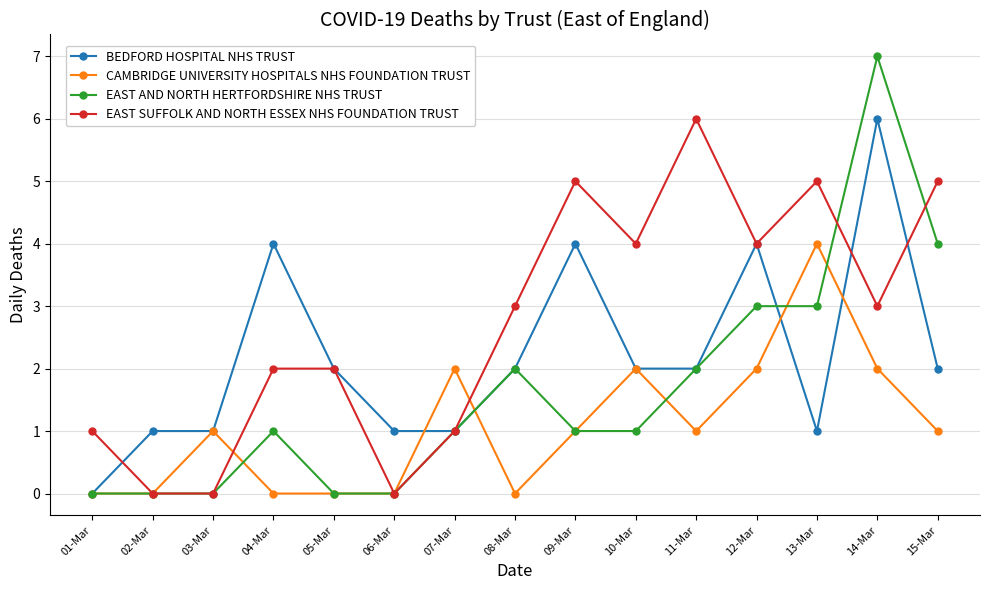

How many data points does each series have?

15